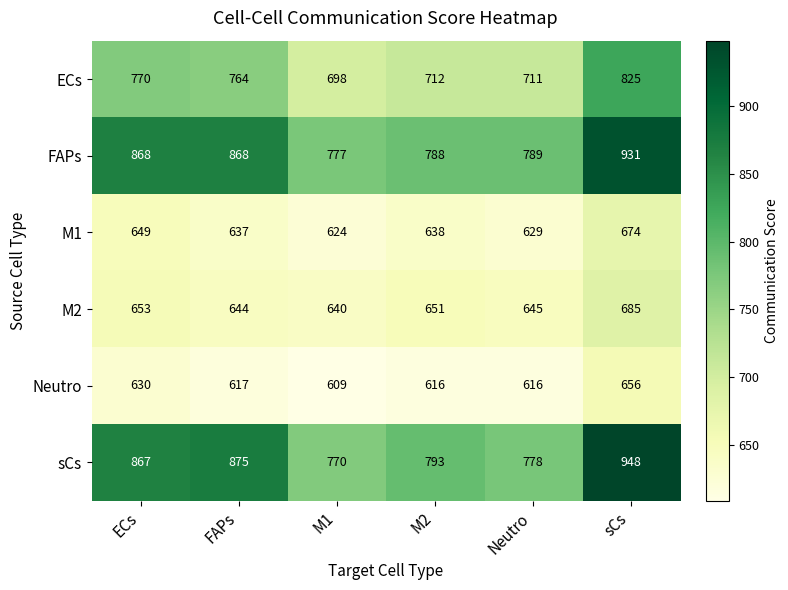

Read the ECs value at Neutro.

711